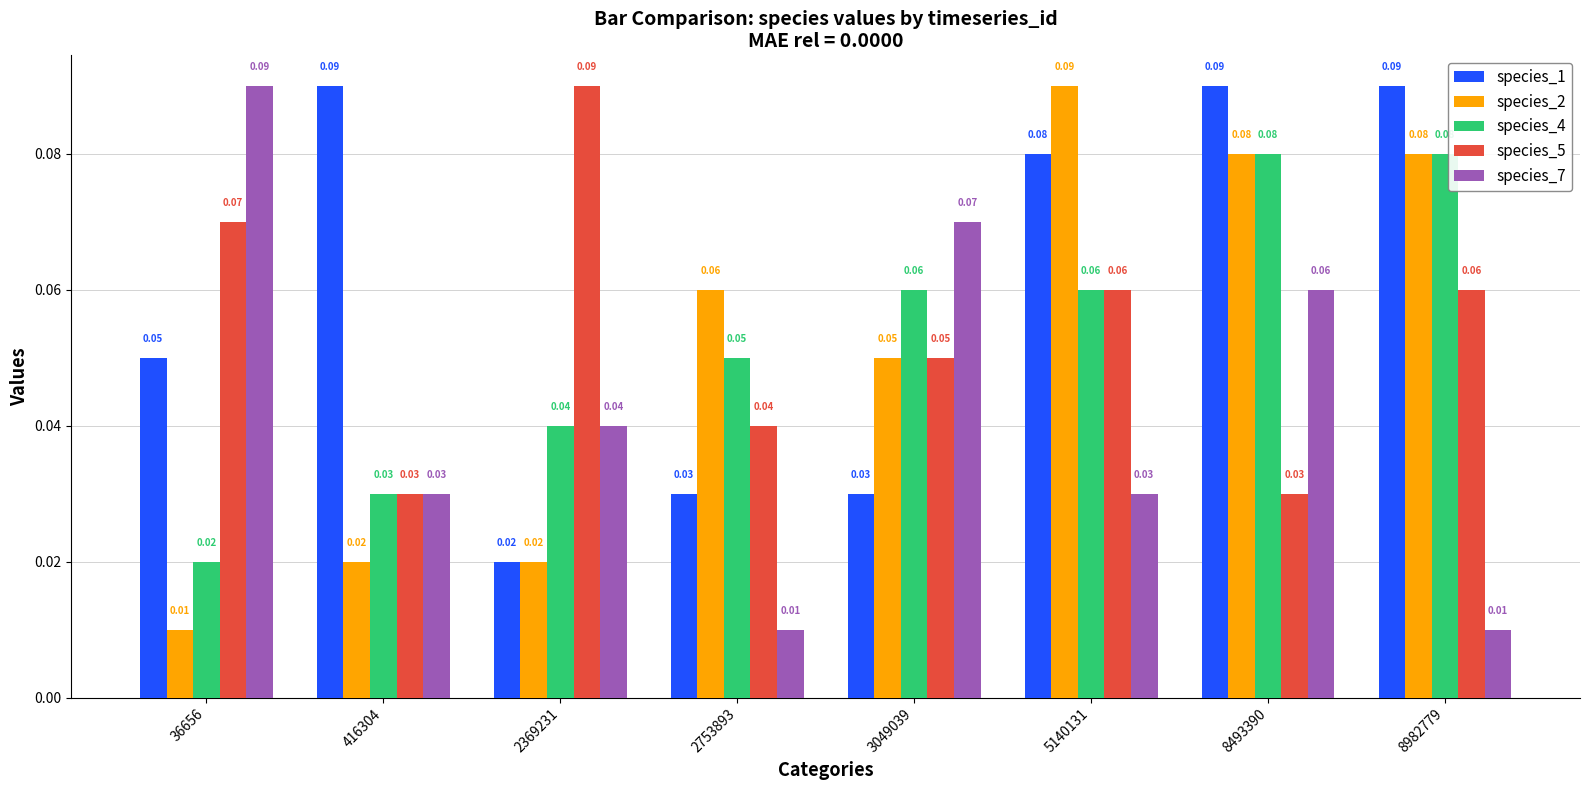

What is the sum of all species_5 values?

0.4